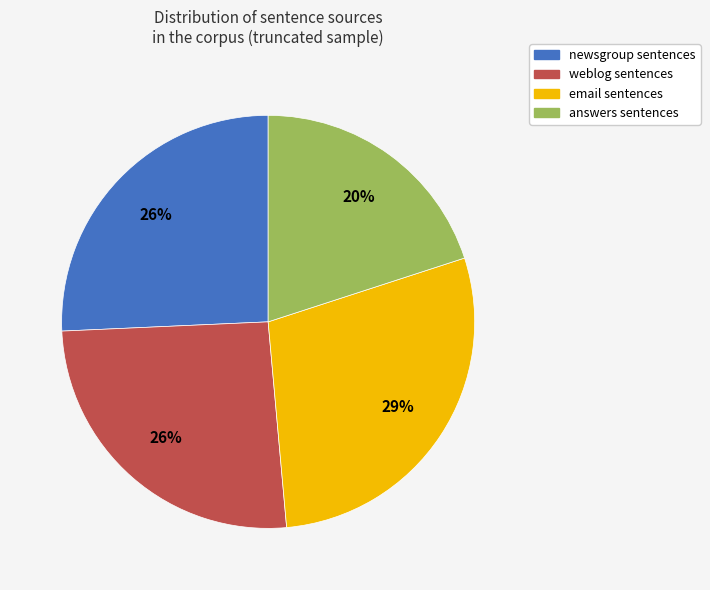

True or false: newsgroup accounts for 39% of the total.

False